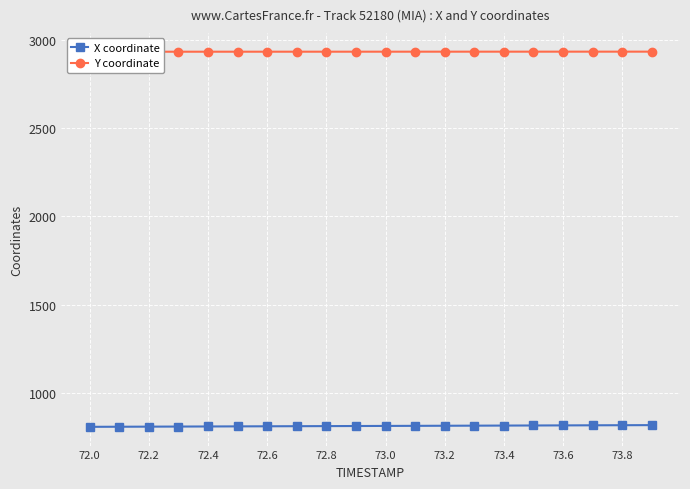

True or false: X coordinate has a value of 1331.6 at 72.2.

False